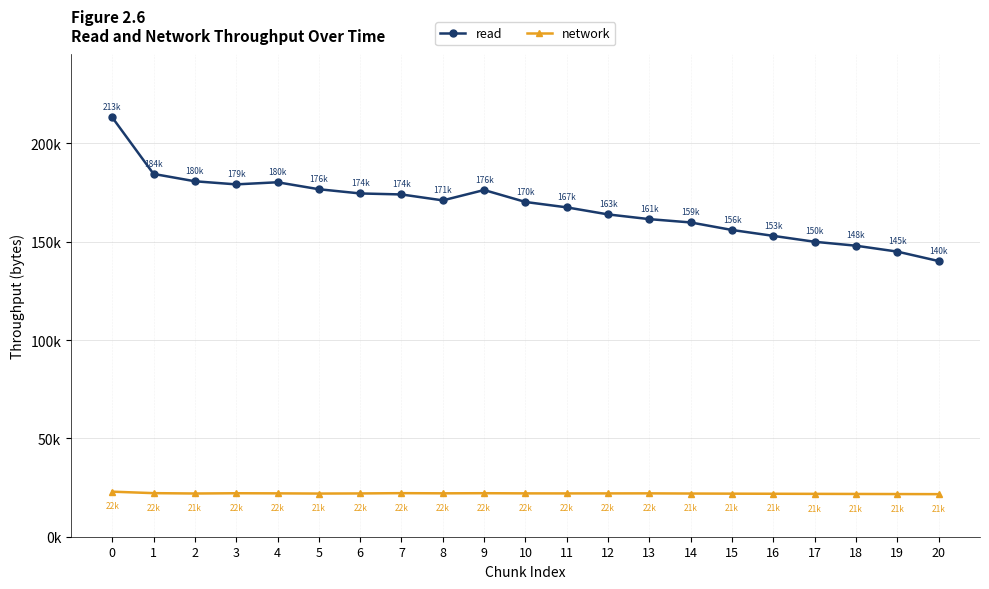

True or false: network and read intersect in this chart.

False